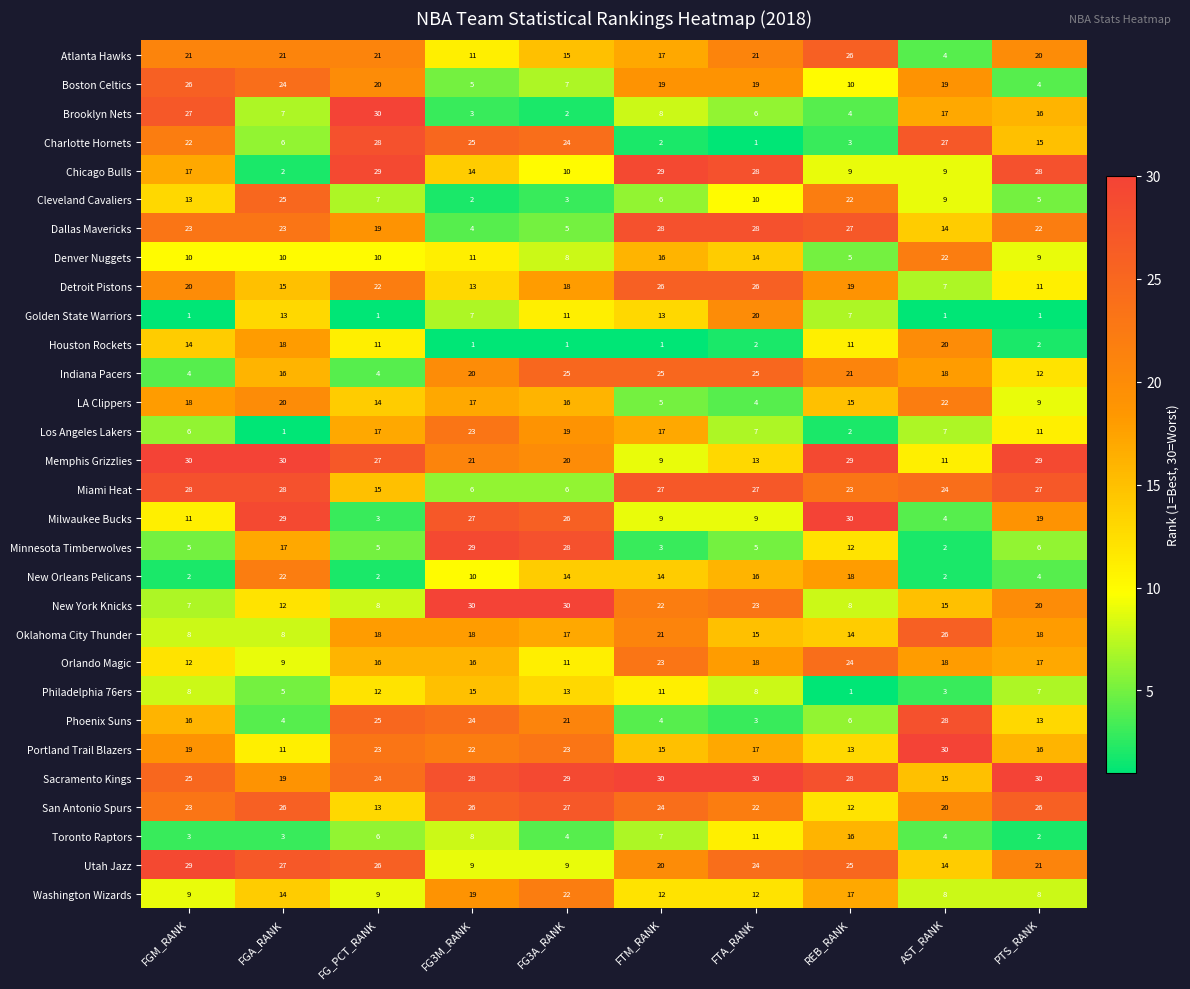

What is the spread (max minus min) of values at FTA_RANK?

29